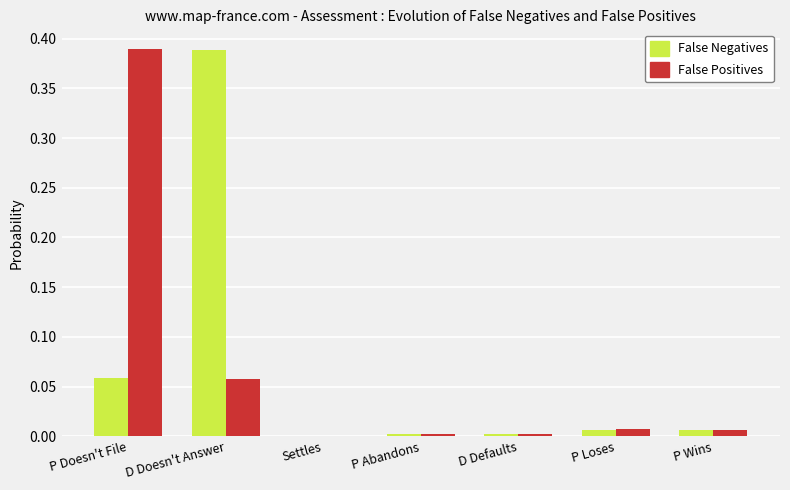

The value of False Positives at P Abandons is 0.0. True or false?

True